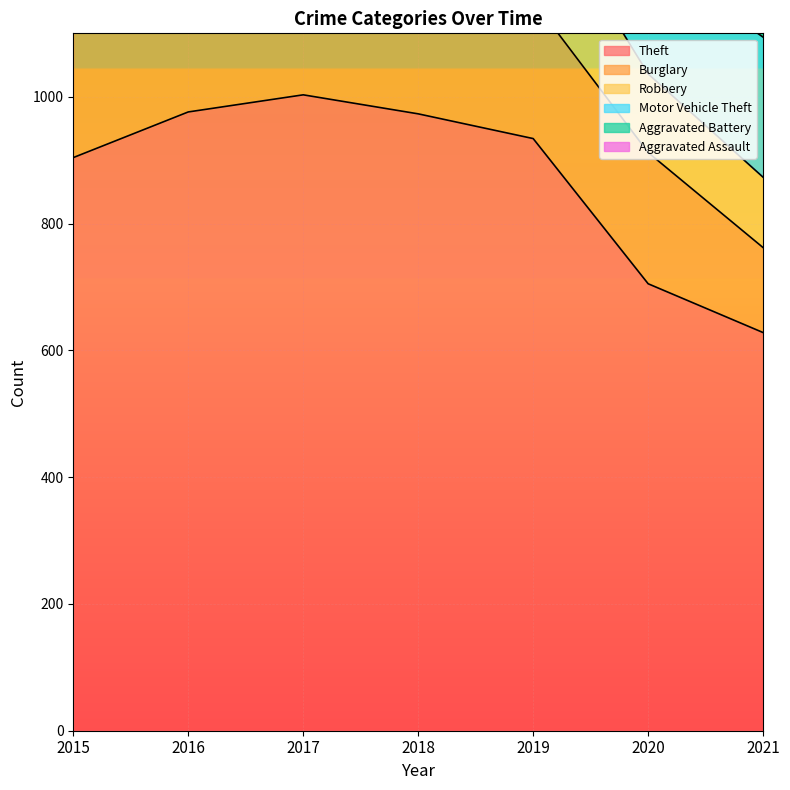

How many distinct data groups are displayed?

6